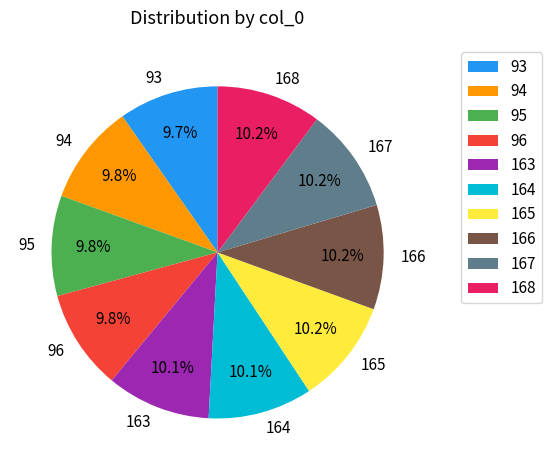

Approximately how many times larger is the value at 164 compared to 93?

1.0